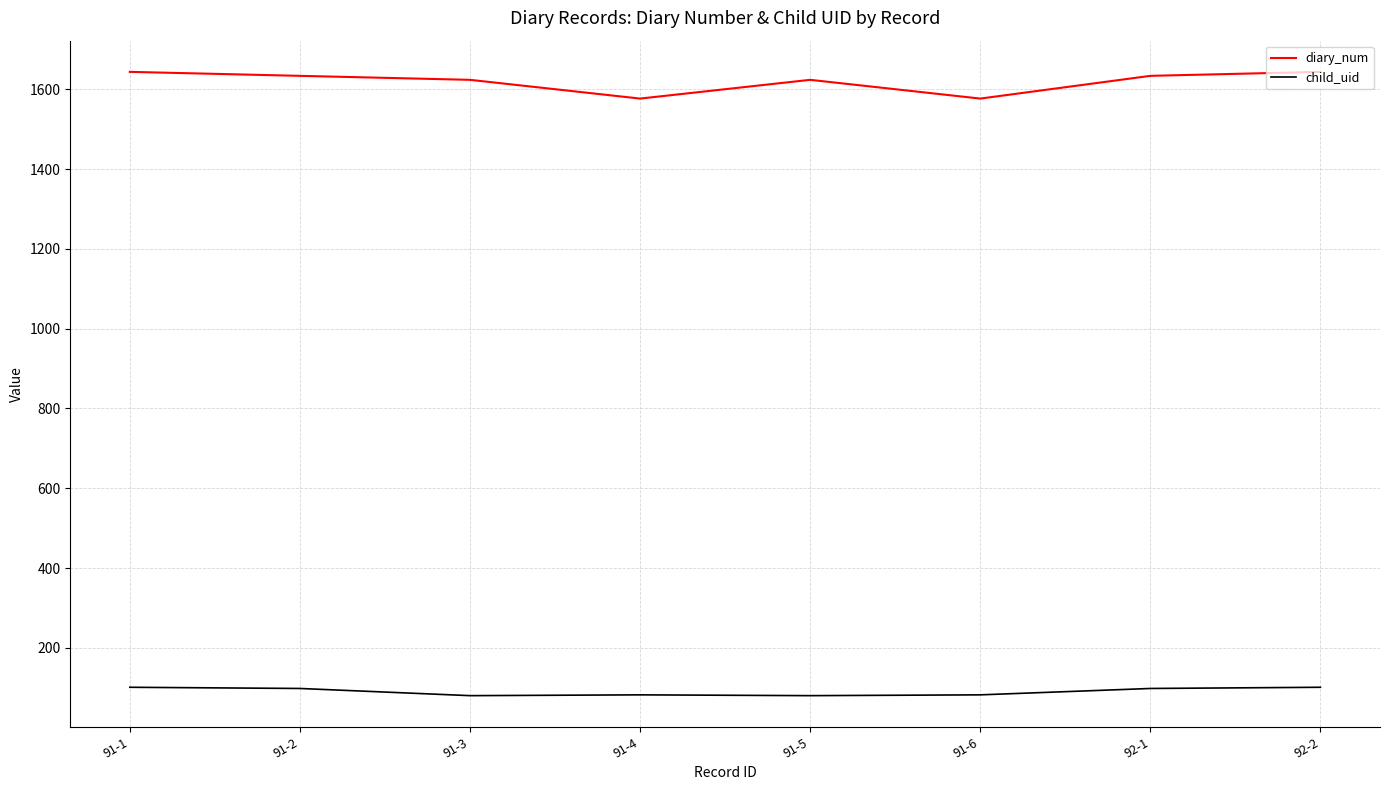

What is the spread (max minus min) of values at 91-6?

1495